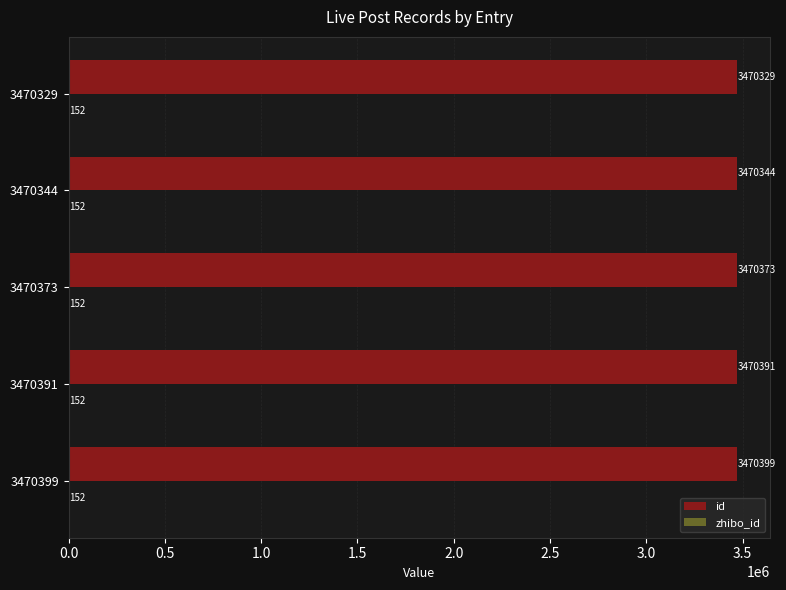

What value does the id series have at 3470399, to the nearest 10?

3470400